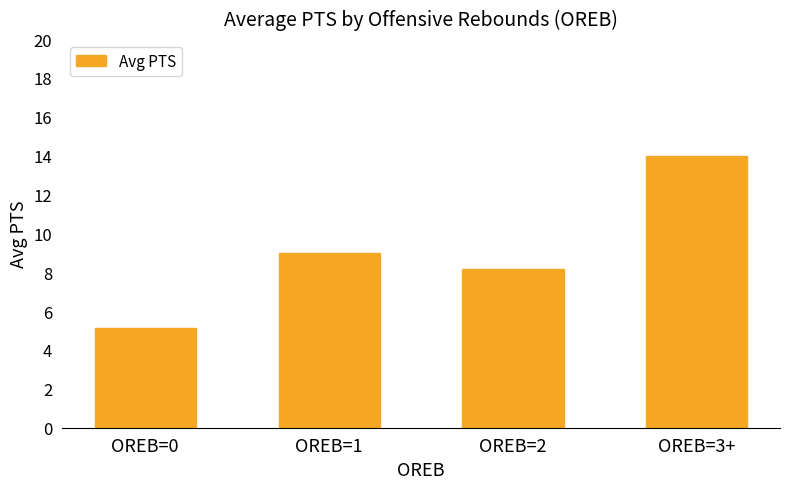

What is the label of the 4th bar from the left?

OREB=3+